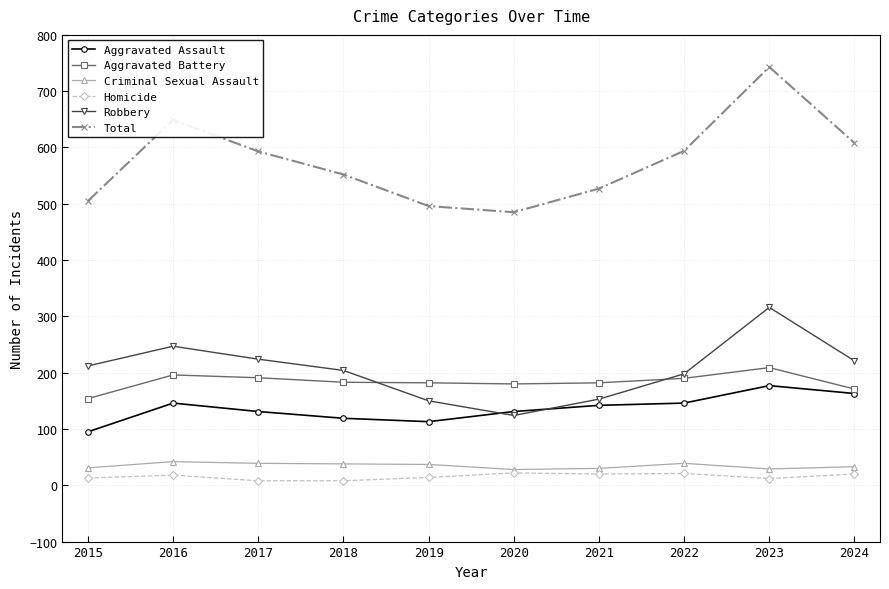

What is the approximate value of Robbery at 2017, to the nearest 50?

200